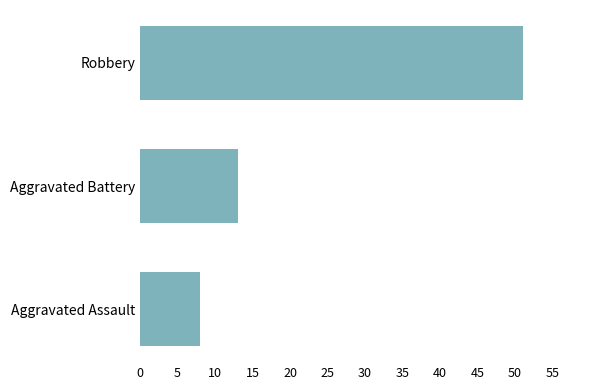

Reading bottom to top, extract all data points from this chart.

Aggravated Assault=8	Aggravated Battery=13	Robbery=51